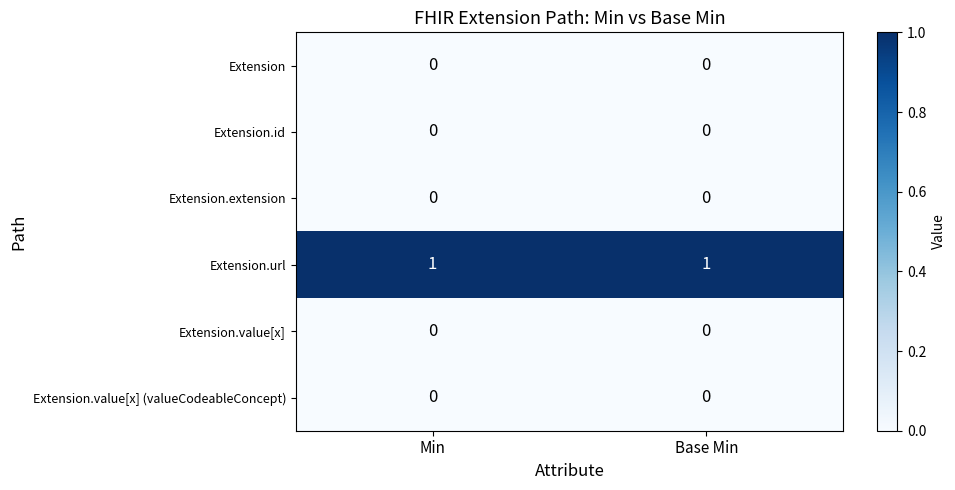

Reading left to right, what are all the values shown in this chart?

Extension: Min=0	Base Min=0
Extension.id: Min=0	Base Min=0
Extension.extension: Min=0	Base Min=0
Extension.url: Min=1	Base Min=1
Extension.value[x]: Min=0	Base Min=0
Extension.value[x] (valueCodeableConcept): Min=0	Base Min=0